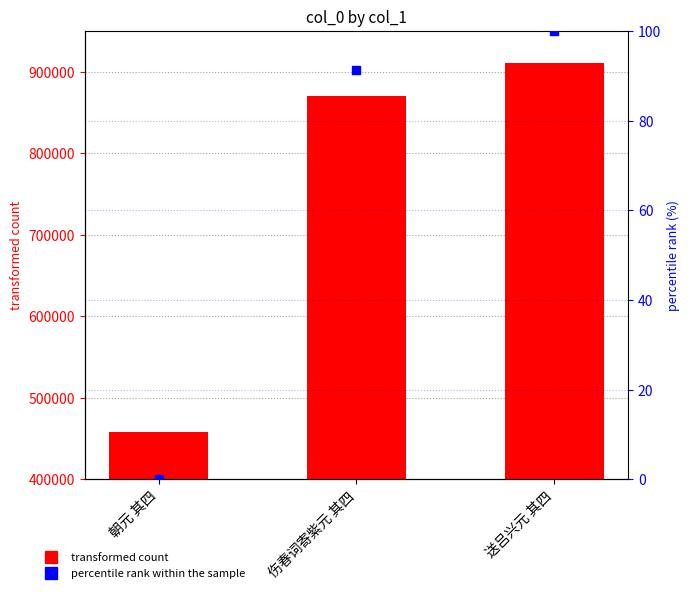

Which series reaches the minimum Y coordinate?

percentile rank within the sample